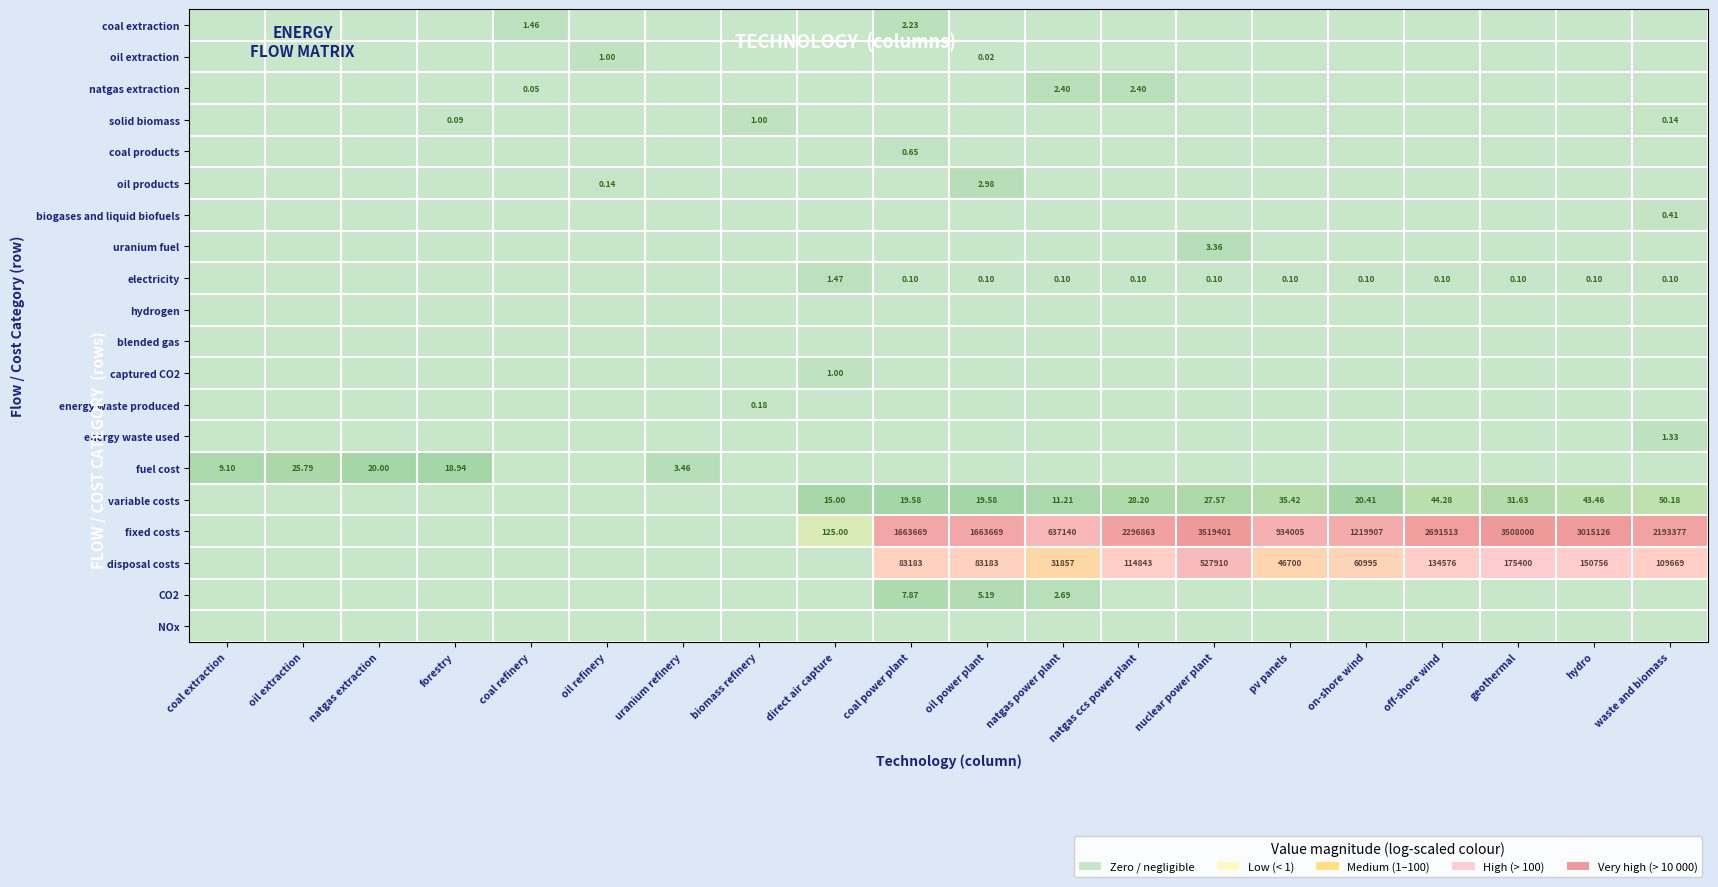

List the labels in order of fixed costs value, largest first.

nuclear power plant, geothermal, hydro, off-shore wind, natgas ccs power plant, waste and biomass, coal power plant, oil power plant, on-shore wind, pv panels, natgas power plant, direct air capture, coal extraction, oil extraction, natgas extraction, forestry, coal refinery, oil refinery, uranium refinery, biomass refinery